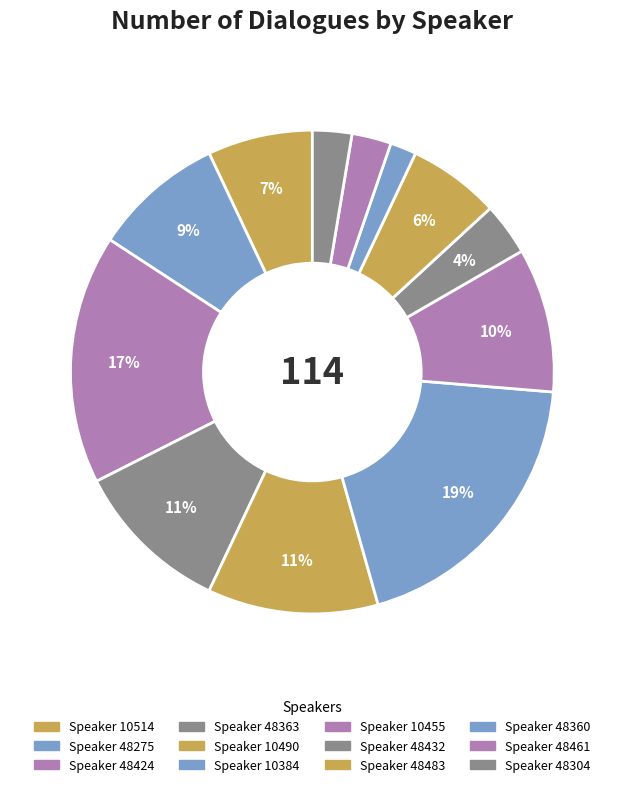

To the nearest percent, what is the difference between the largest and smallest slice percentages?

18%